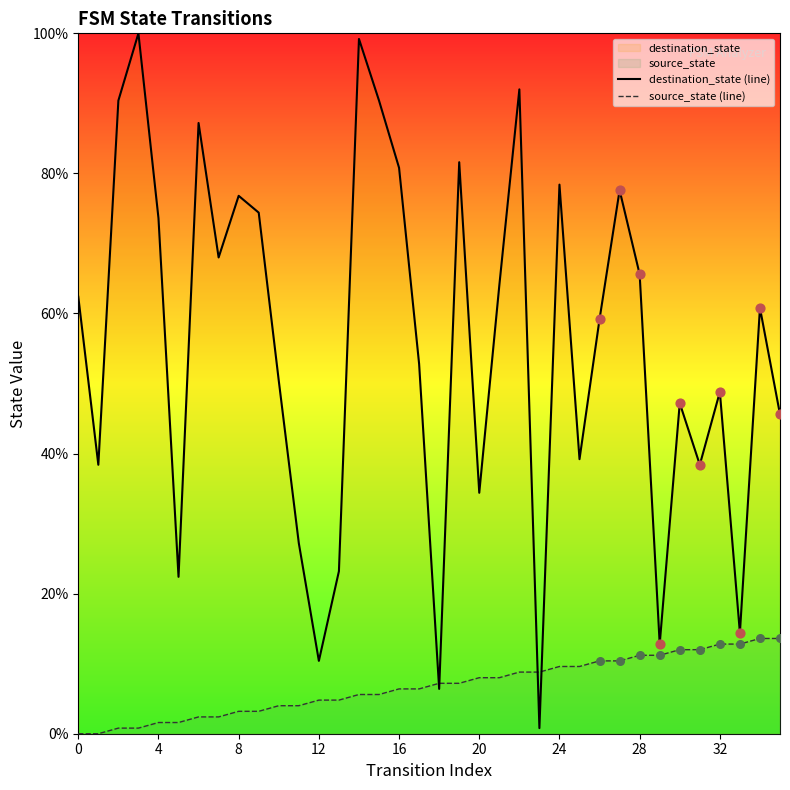

Which series has the largest Y range (max minus min)?

destination_state (line)